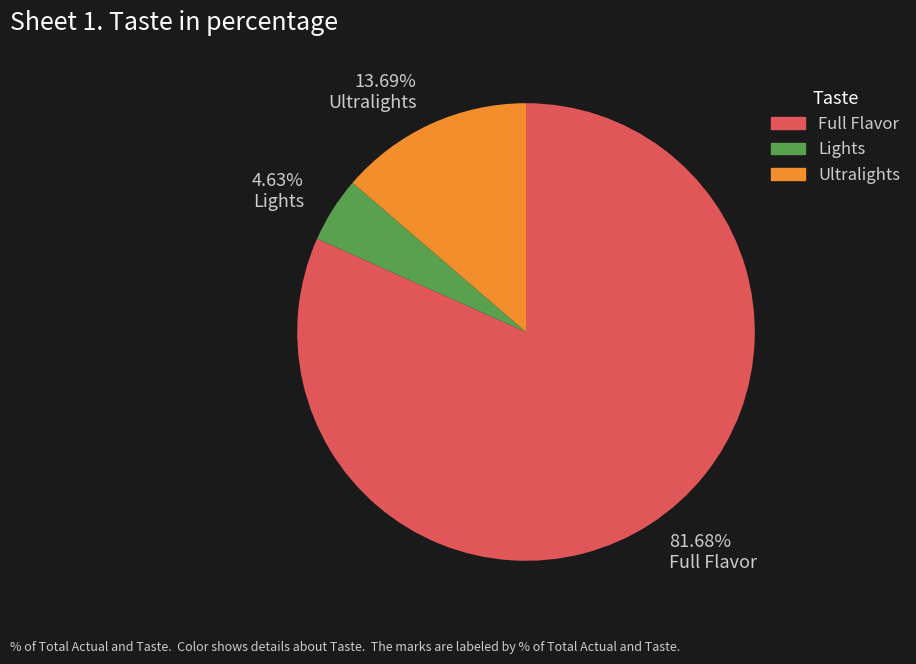

What is the majority slice?

81.68% Full Flavor